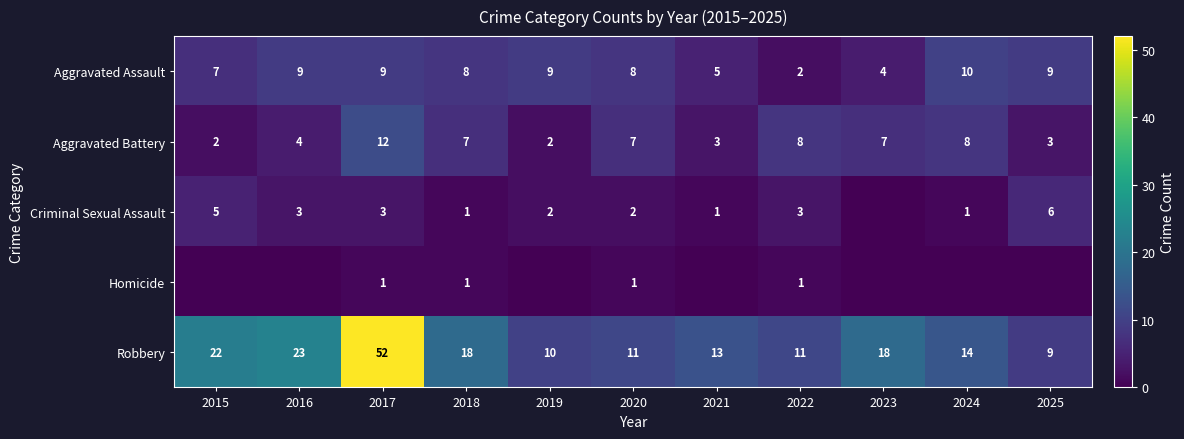

What is the difference between the highest and lowest values at 2018?

17